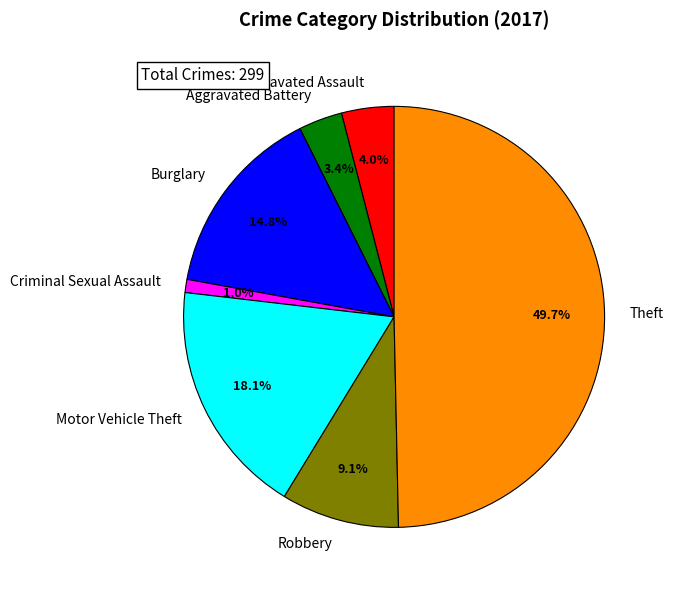

Is the sum of Theft and Aggravated Battery greater than half?

Yes